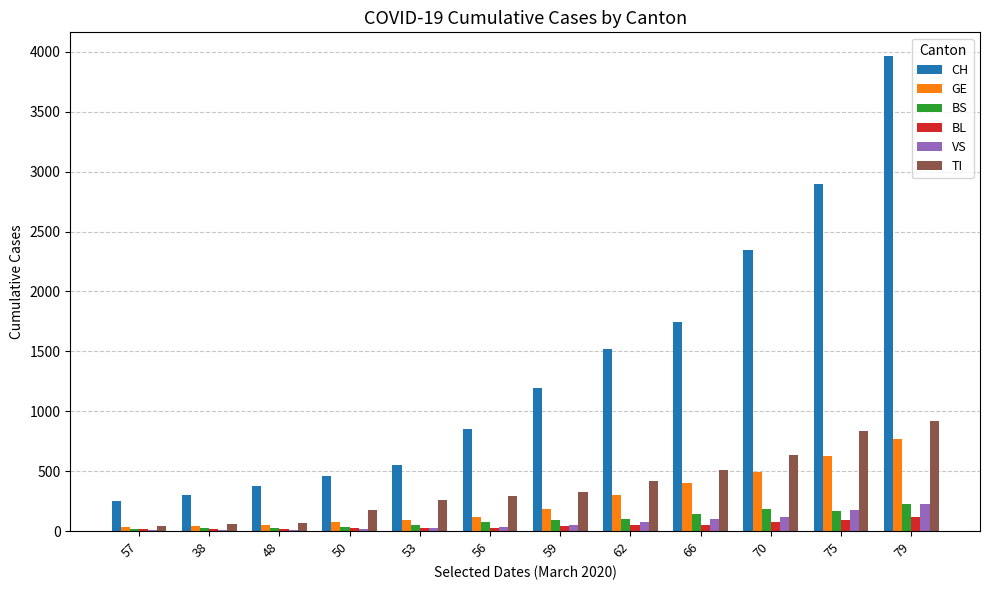

Between 56 and 75, which series saw the biggest shift?

CH